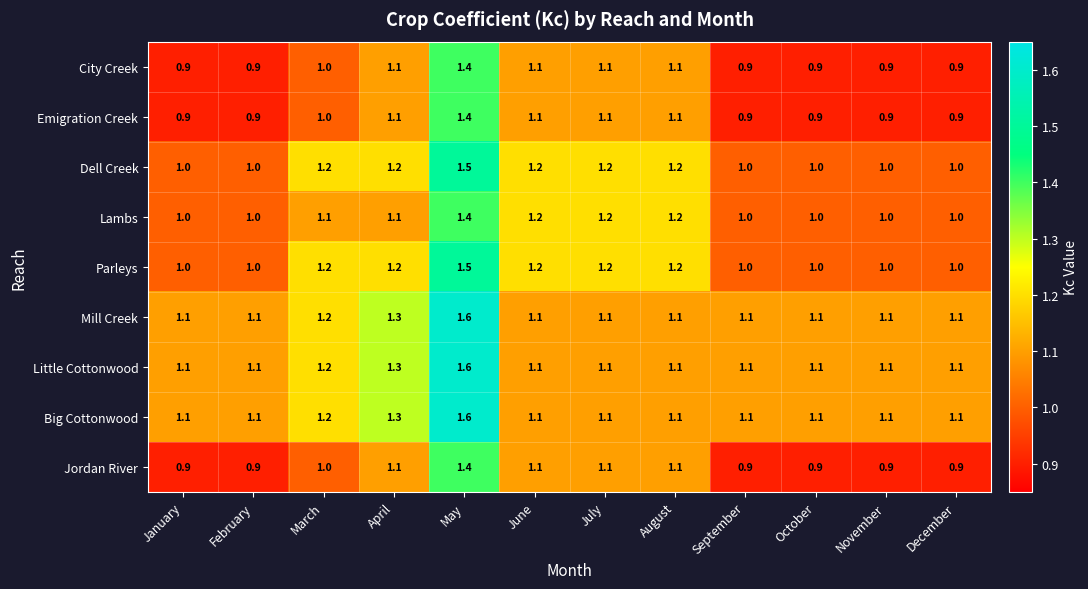

At which category is the sum across all series the highest?

May